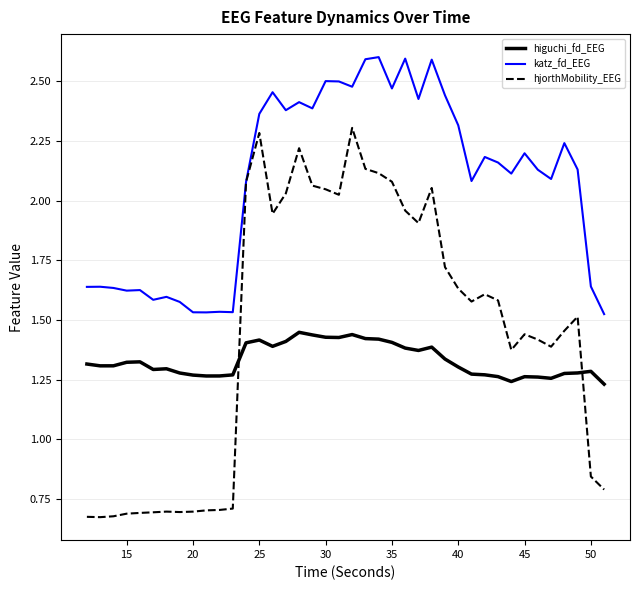

Which series has the widest spread of values?

hjorthMobility_EEG